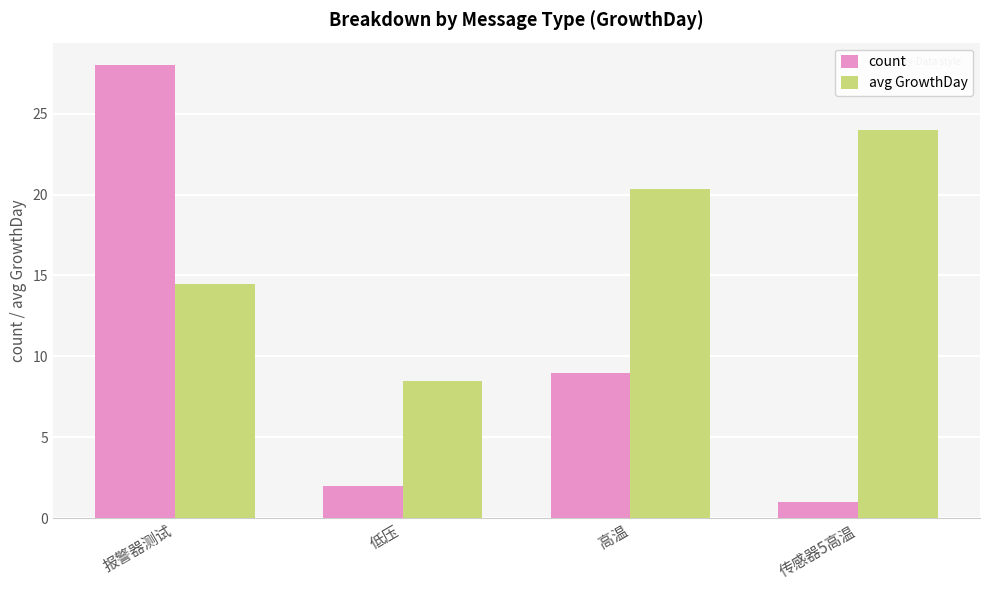

Which category has the highest value in the count series?

报警器测试